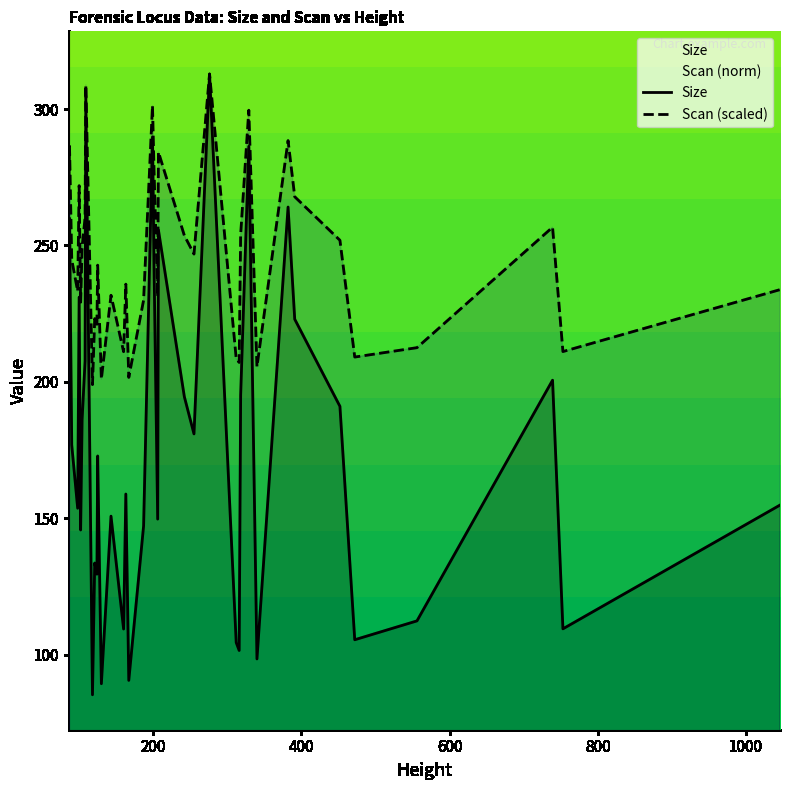

Reading left to right, transcribe all the data shown in this chart.

Size: 227.0	260.0	176.9	153.7	231.1	145.8	186.2	207.7	304.8	85.4	133.6	129.6	172.9	89.4	150.8	109.5	158.9	125.5	90.6	147.3	289.7	244.0	149.7	255.7	194.6	180.9	312.8	104.5	101.6	195.2	286.3	98.5	264.1	223.0	191.1	105.5	112.4	200.6	109.5	154.9
Scan (scaled): 269.9	286.4	244.8	233.2	271.9	229.2	249.4	260.2	308.8	199.0	223.2	221.1	242.8	201.1	231.8	211.1	235.8	219.1	201.7	230.0	301.3	278.4	231.2	284.2	253.6	246.9	312.8	208.6	207.1	254.0	299.6	205.6	288.4	267.8	251.9	209.1	212.6	256.7	211.1	233.8